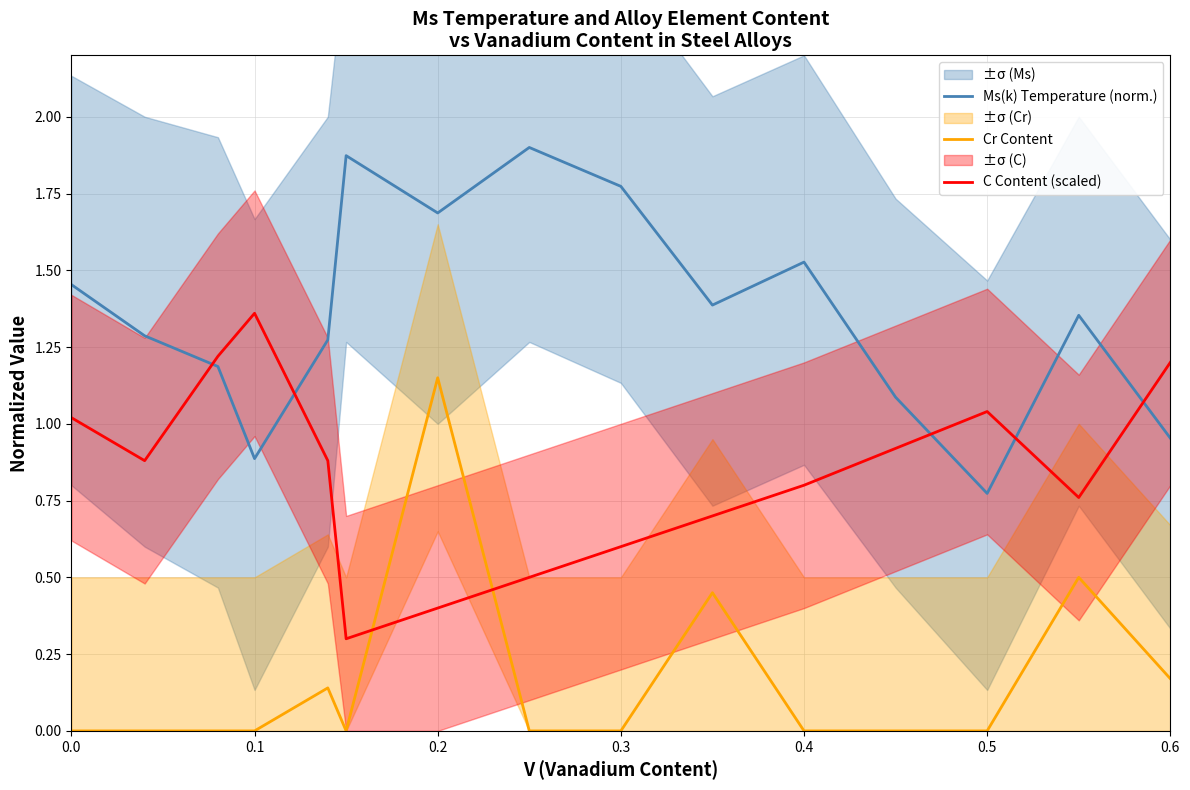

True or false: Cr Content and Ms(k) Temperature (norm.) cross at least once.

False